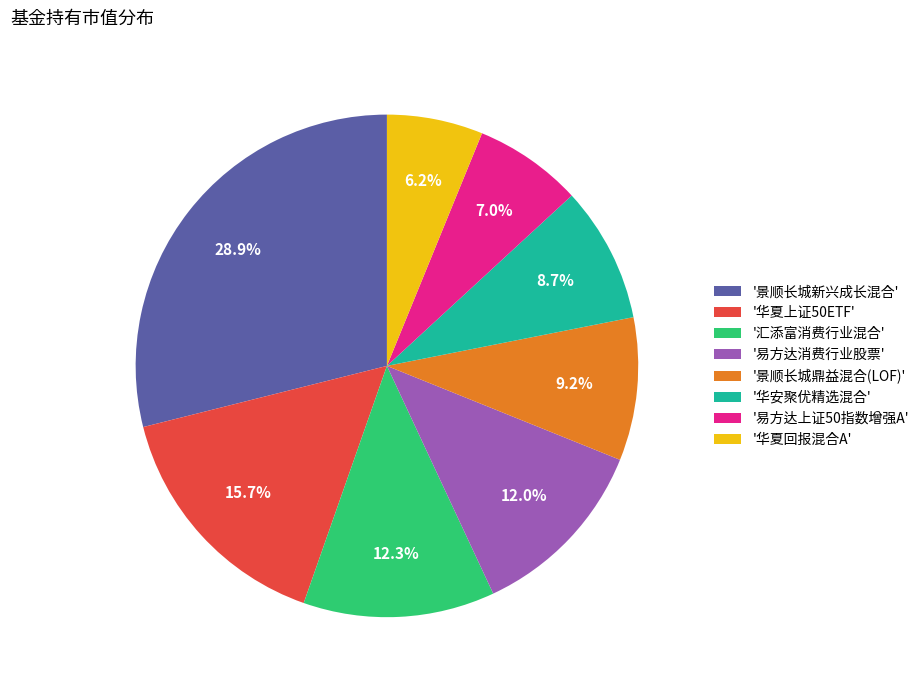

Is there a majority slice in this chart?

No